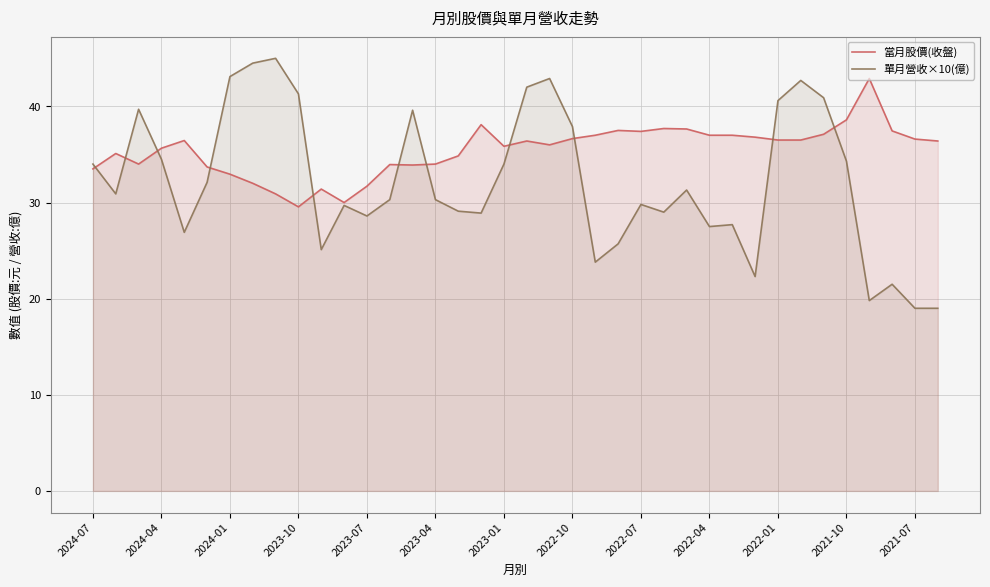

Which series has the largest total across all categories?

當月股價(收盤)